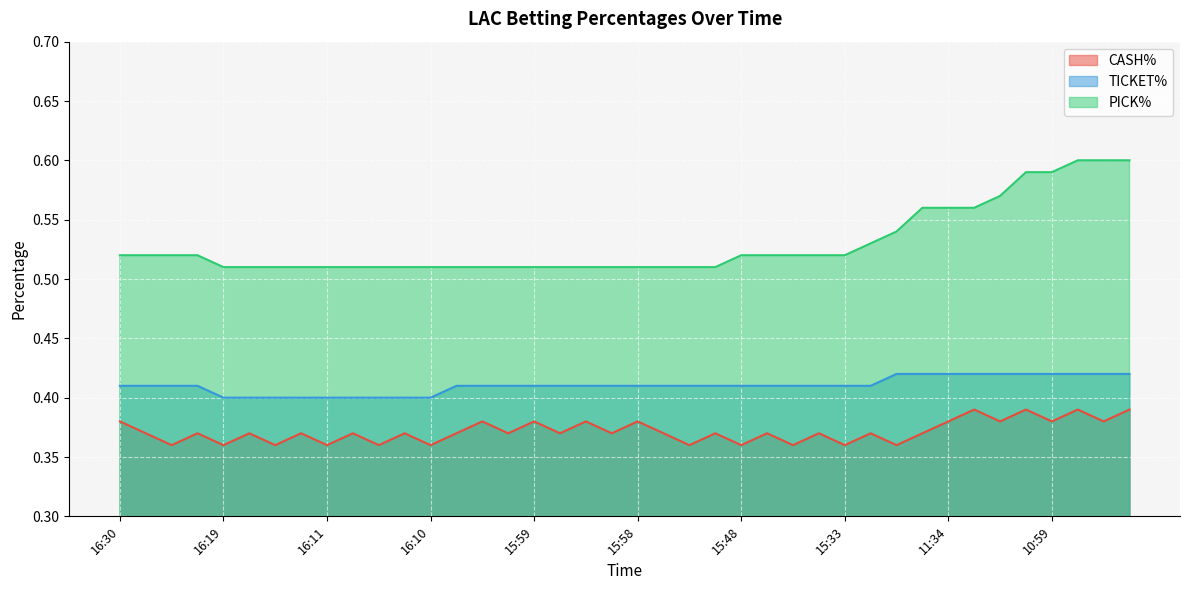

What is the total value across all series at 15:33?

1.3